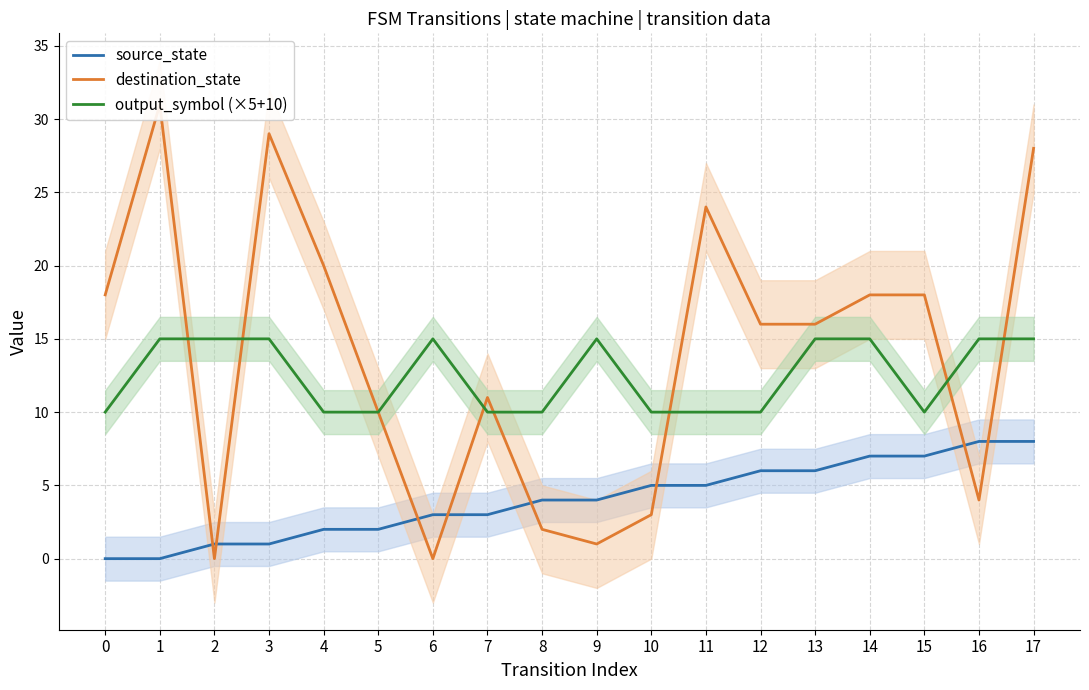

Which series has the largest range (max minus min)?

destination_state